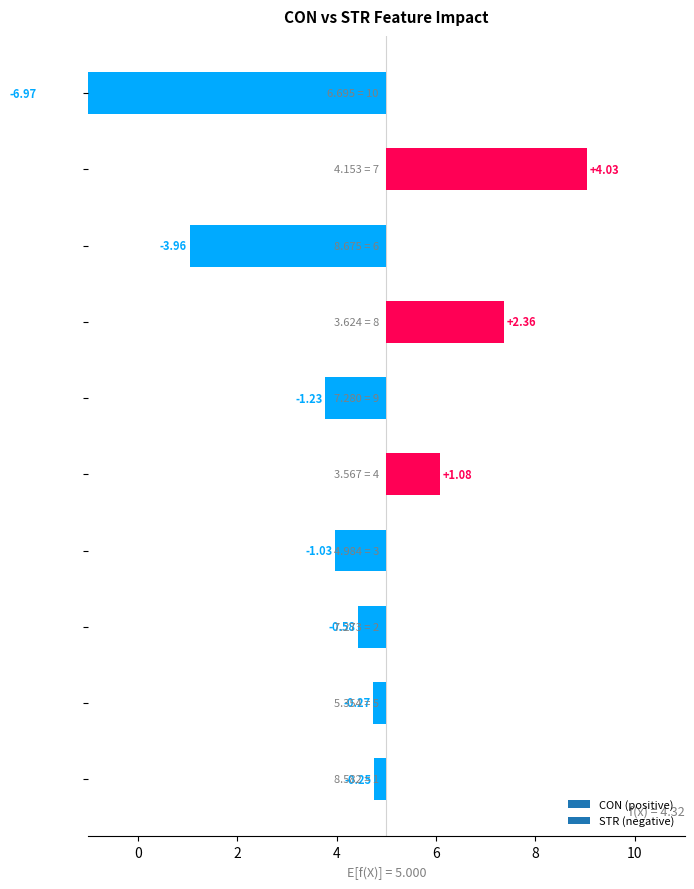

Which series has the largest range (max minus min)?

STR